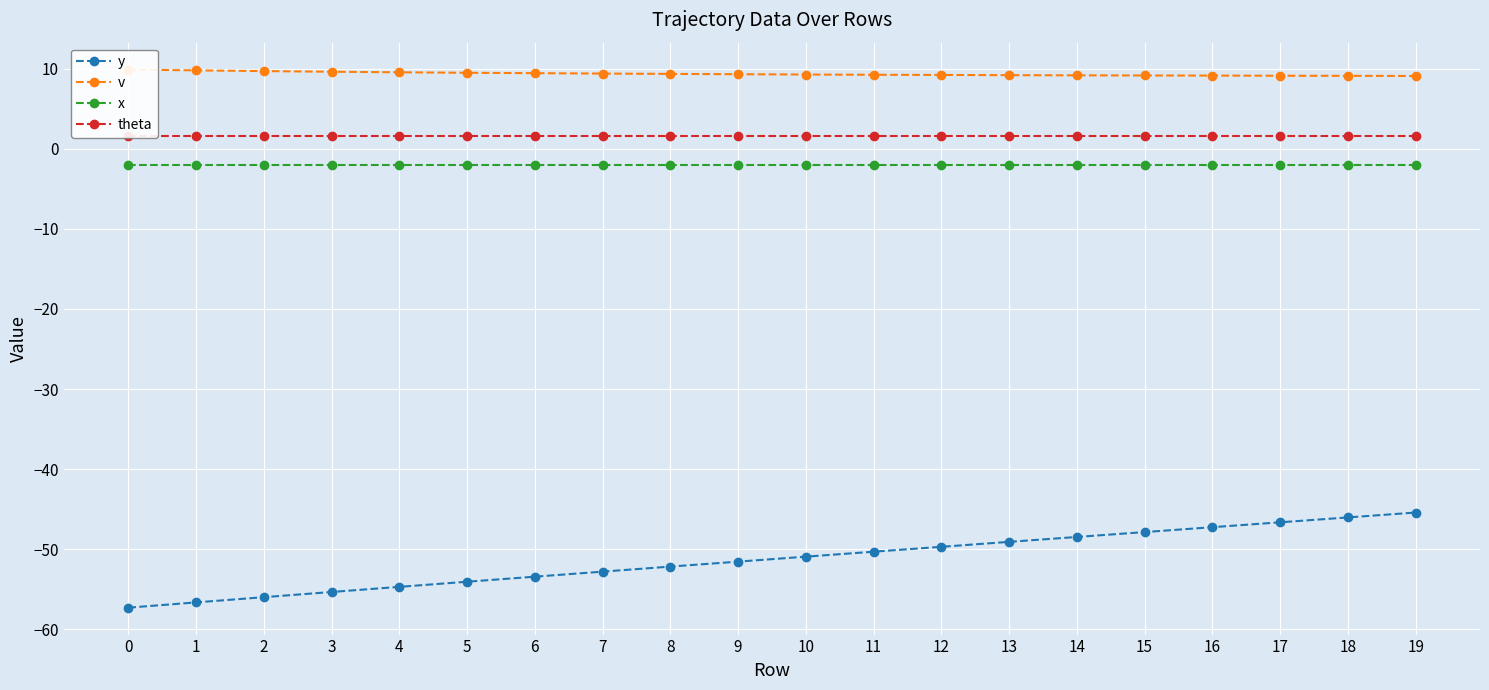

What is the average value of the theta series?

1.6